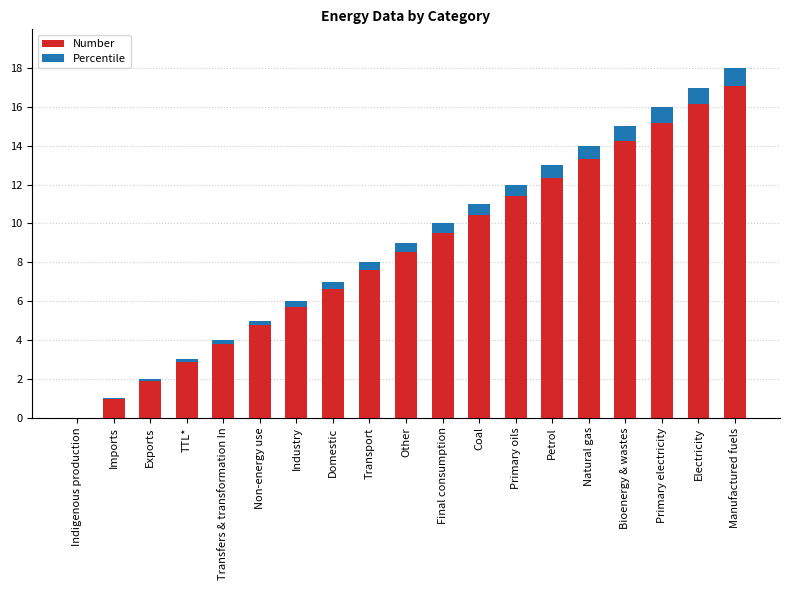

Which series has the widest spread of values?

Number